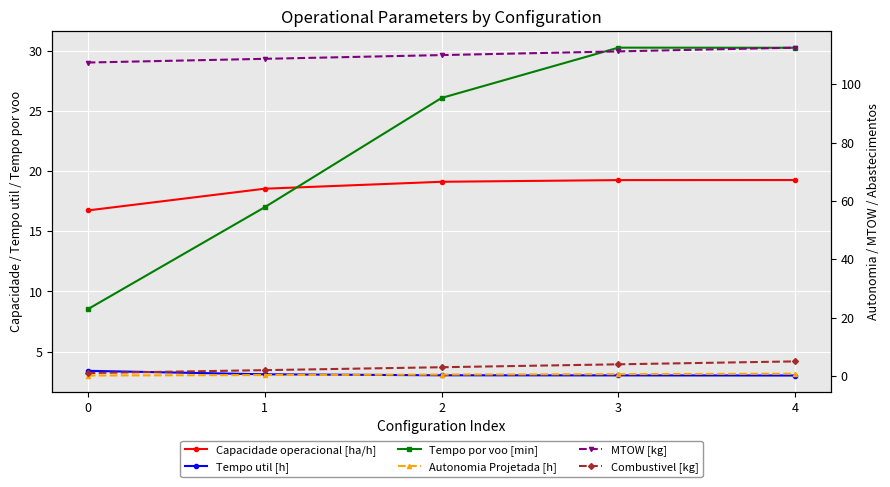

Which category has the highest value across all series?

4